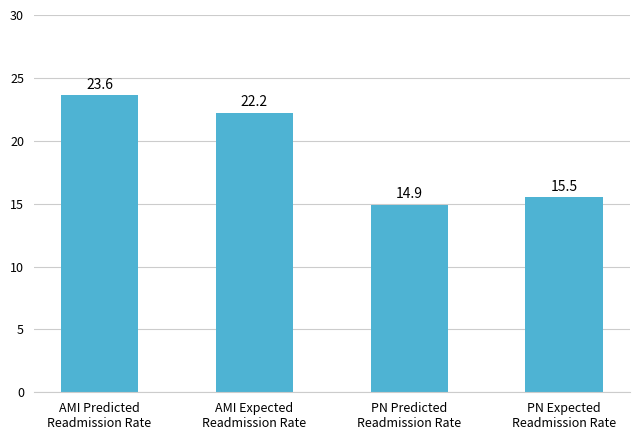

Between PN Expected
Readmission Rate and AMI Predicted
Readmission Rate, which is larger?

AMI Predicted
Readmission Rate